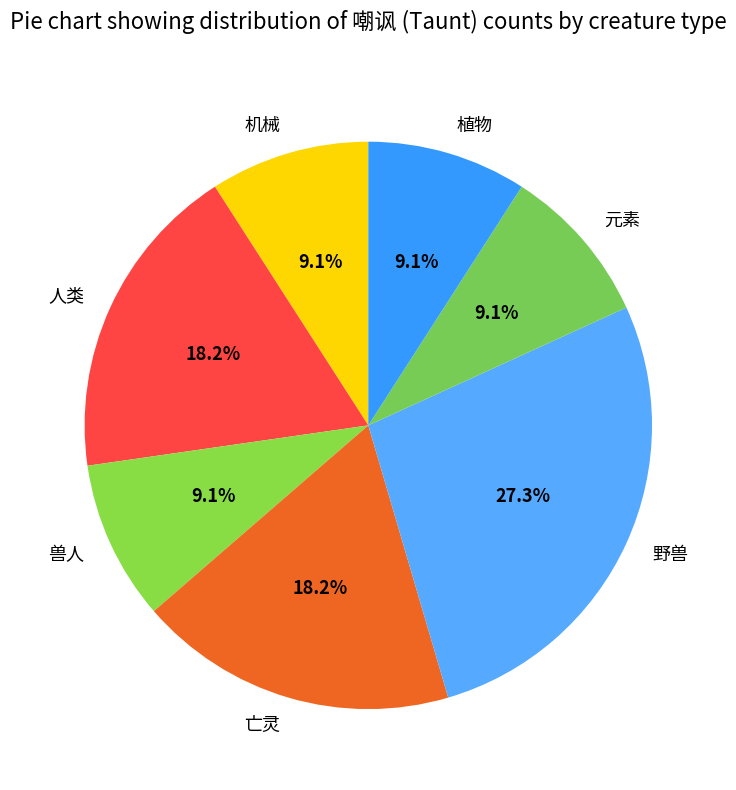

Is there a majority slice in this chart?

No